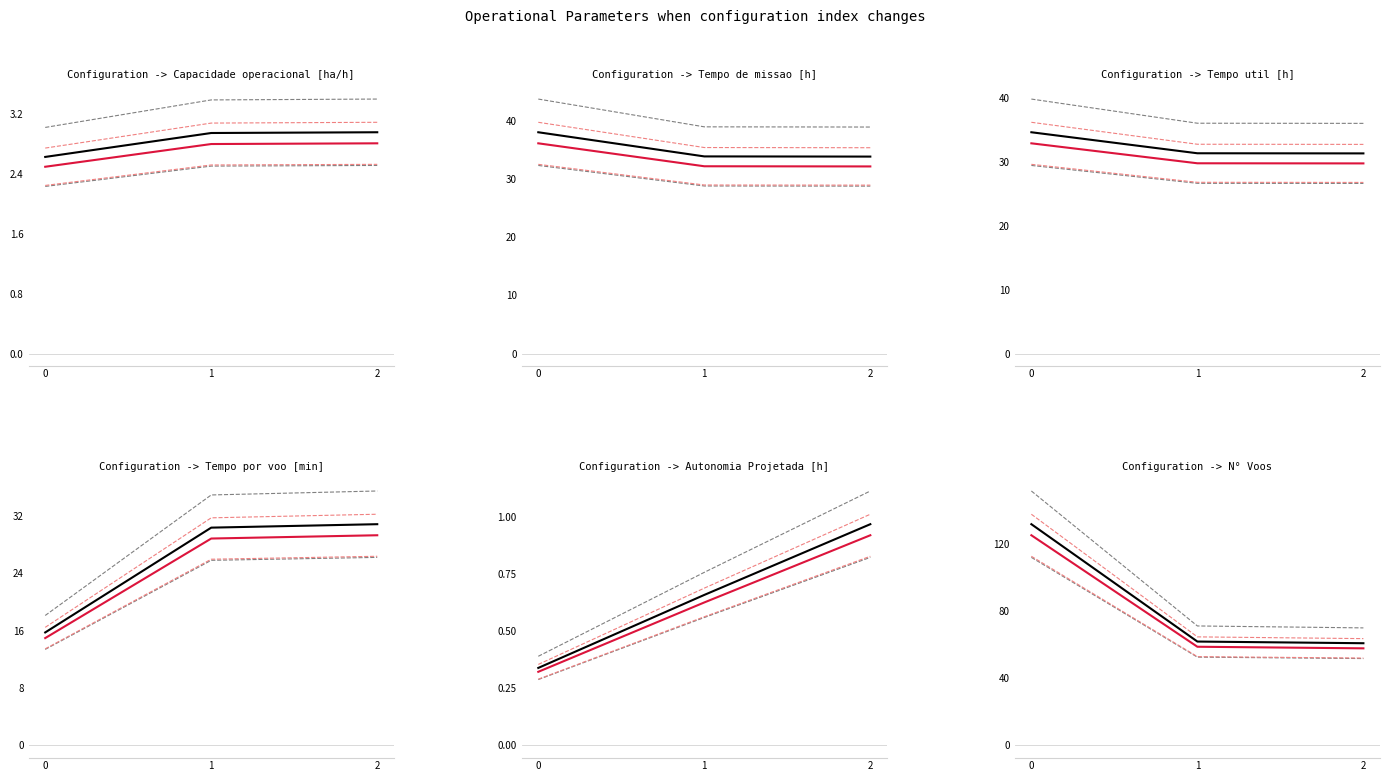

The Tempo por voo [min] series shows 18.1 at 0. True or false?

True